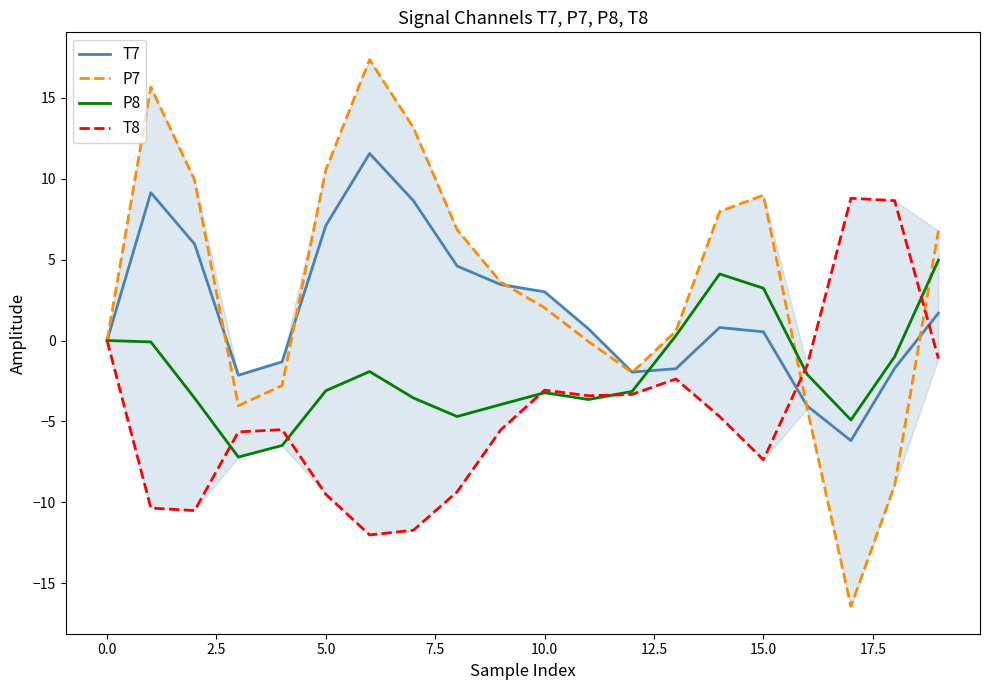

Rank the series by their average value, from lowest to highest.

T8, P8, T7, P7